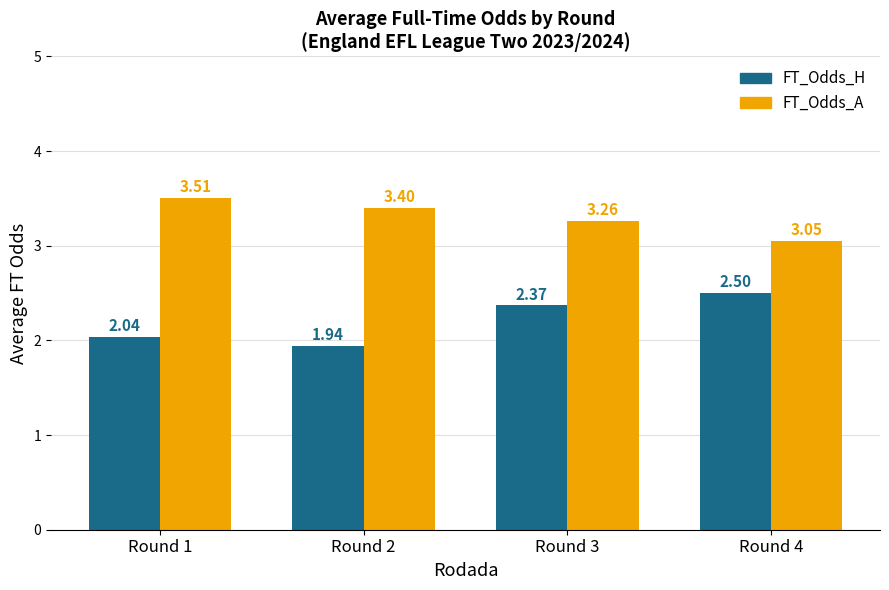

Where is FT_Odds_A nearest to the value 3?

Round 4